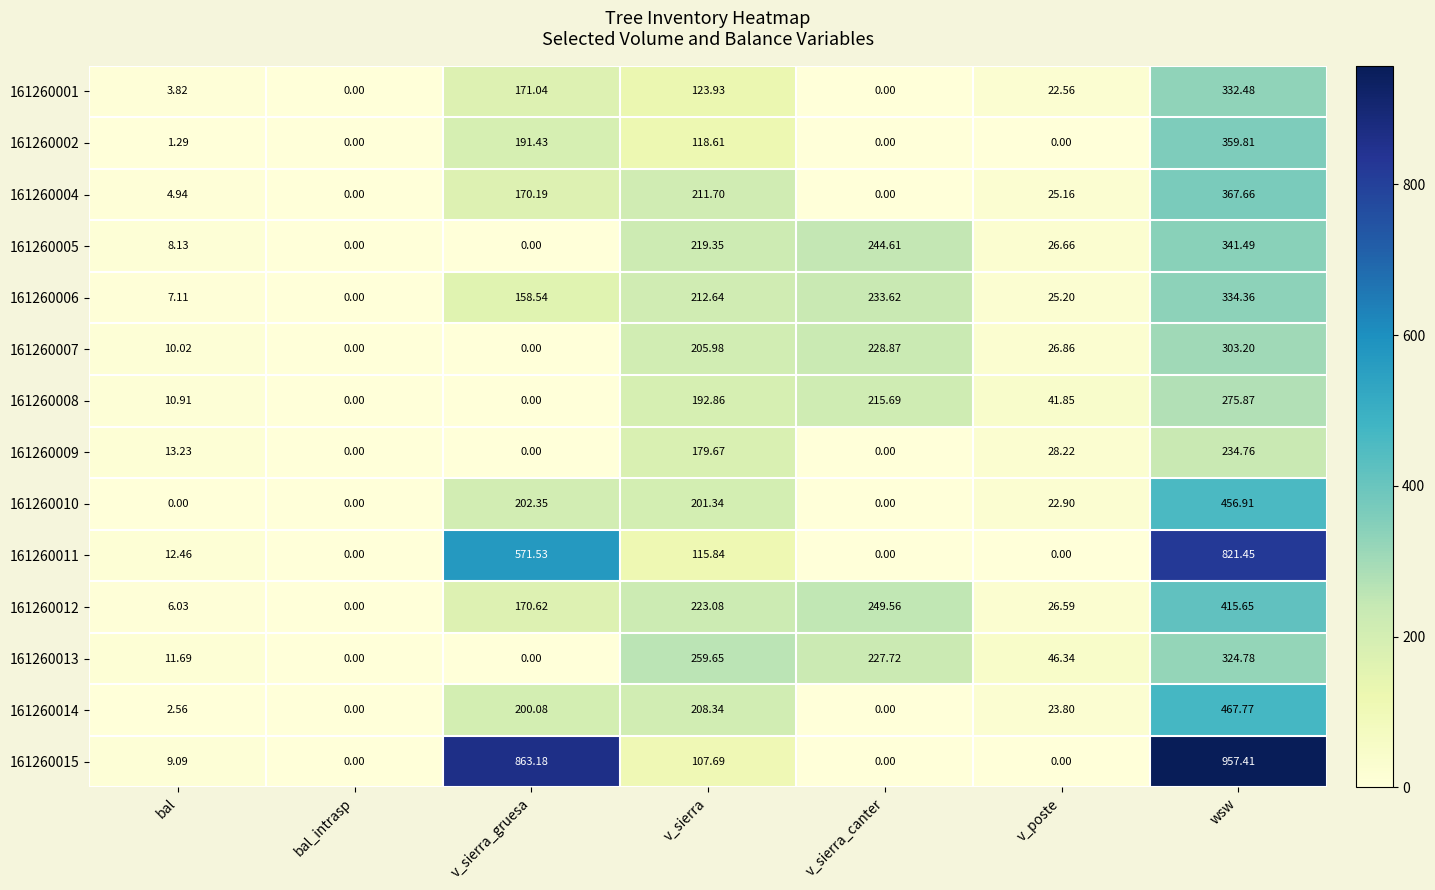

Which category has the highest value in the 161260007 series?

wsw